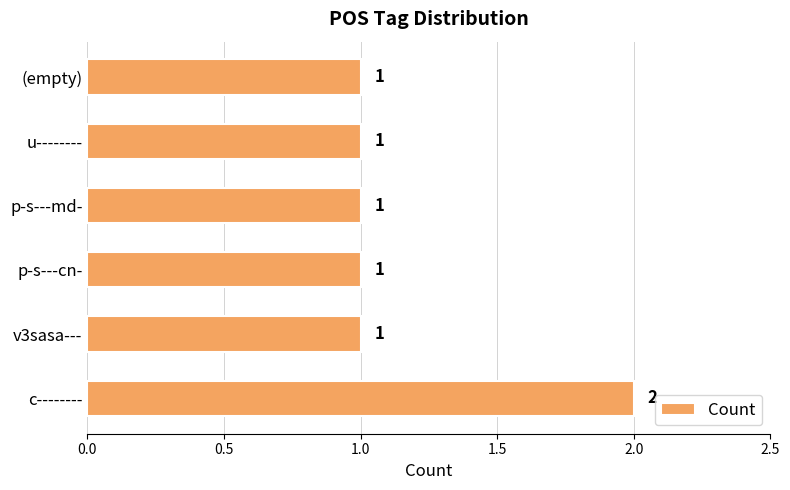

How many series are shown in this chart?

1